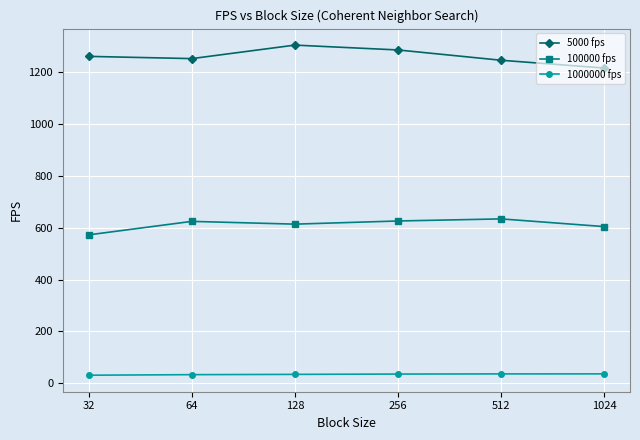

Is this an area chart (filled region under the line)?

No